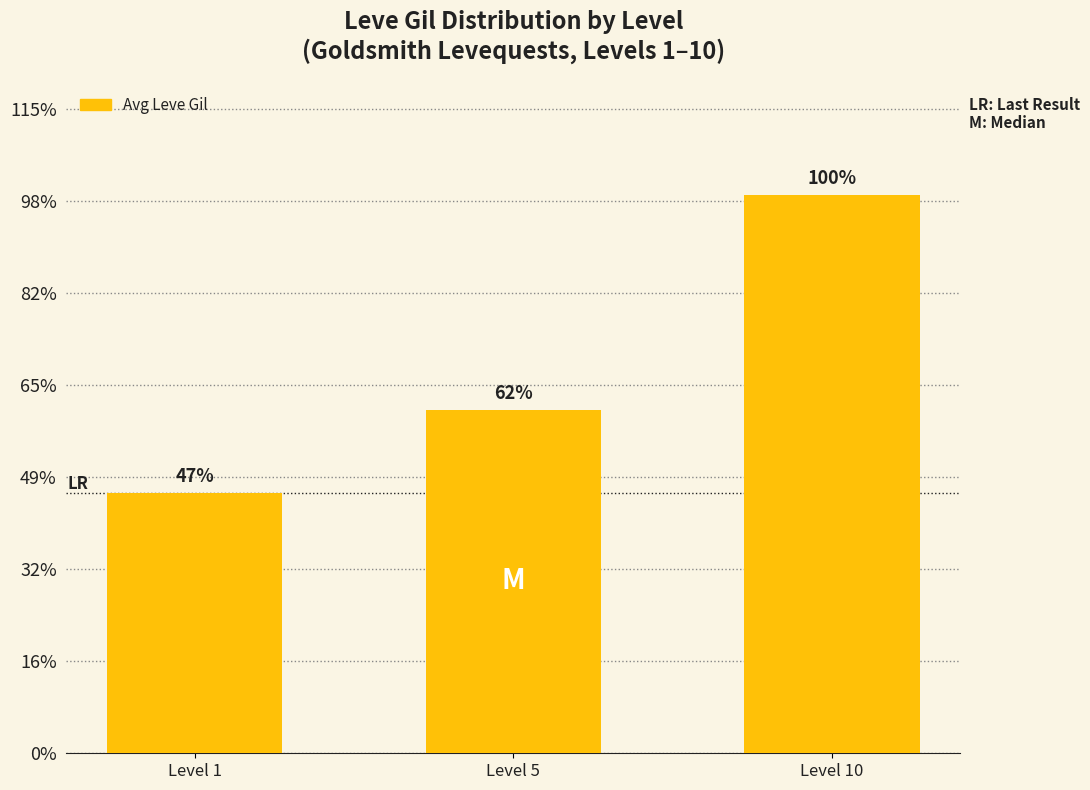

Which has a higher value, Level 5 or Level 10?

Level 10